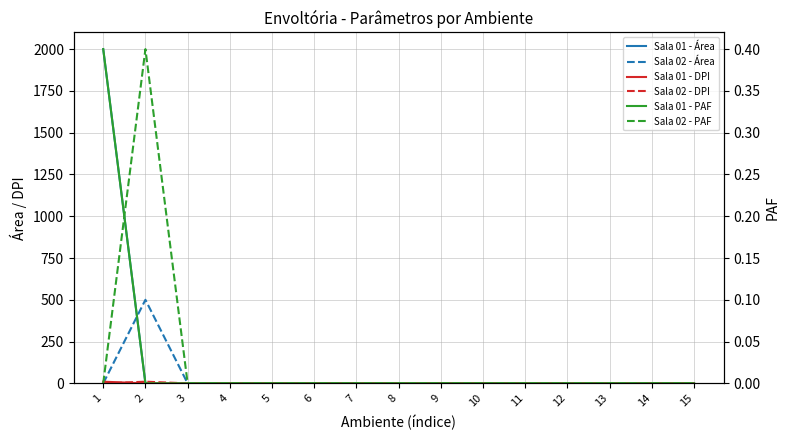

Is it true that Sala 01 - PAF equals 0.1 at 8?

False